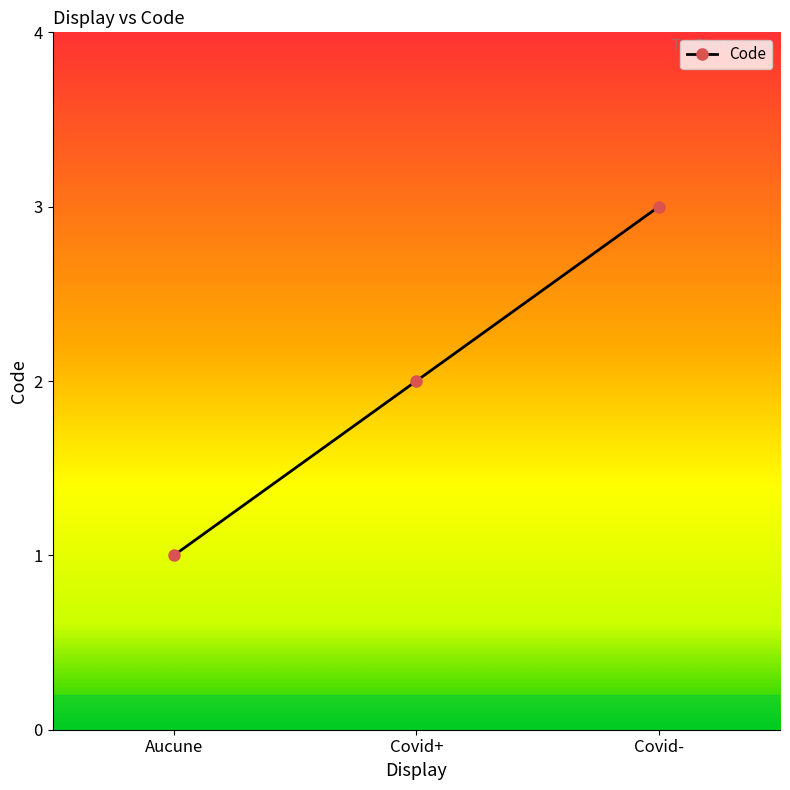

What is the label of the 2nd point from the right?

Covid+